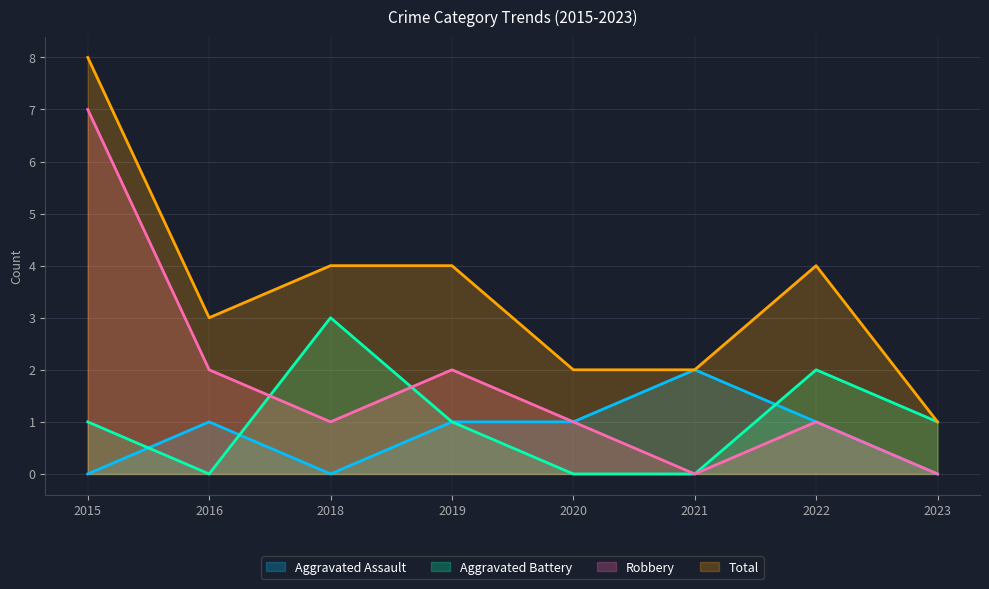

Which category has the highest value across all series?

2015